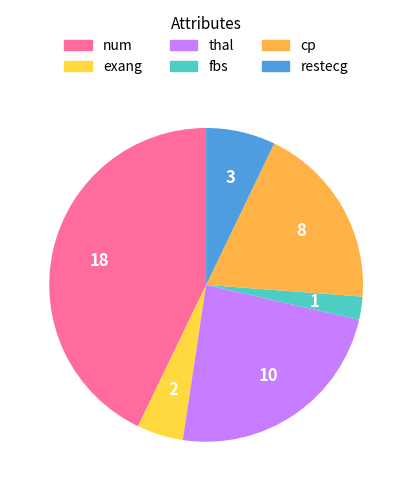

What is the largest slice in the pie chart?

num